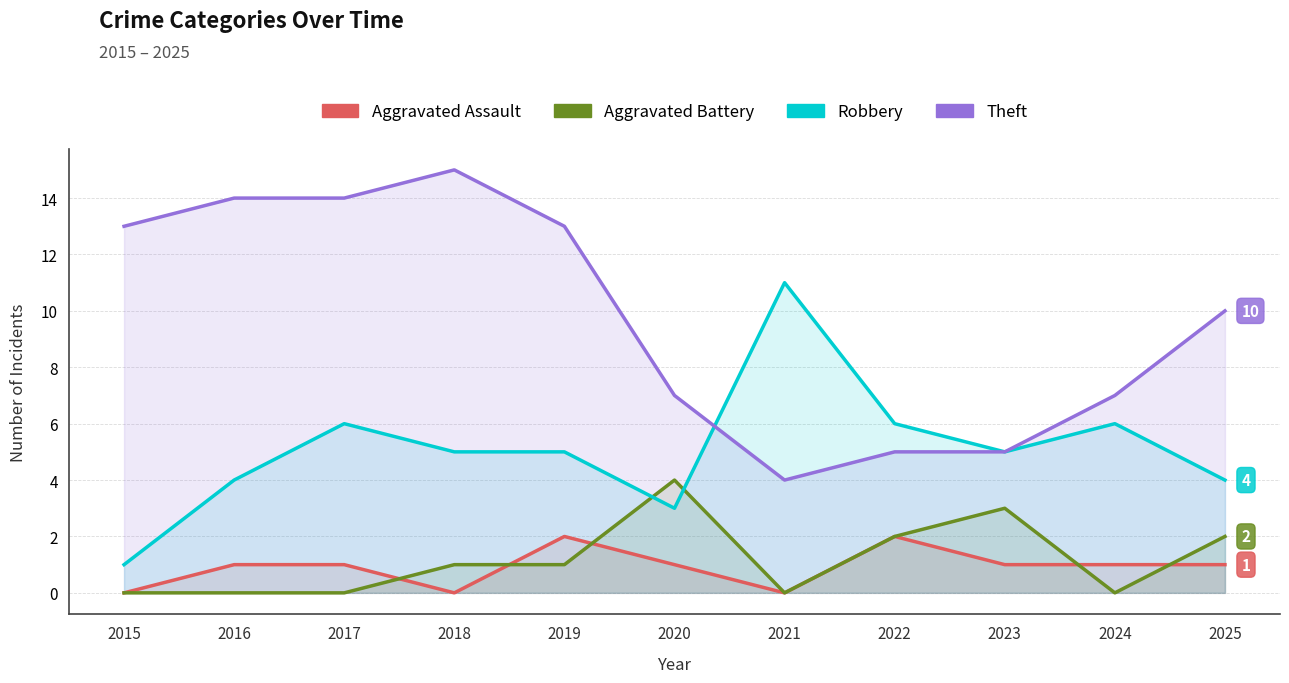

True or false: Theft has more than 1 points higher than both neighbors.

False